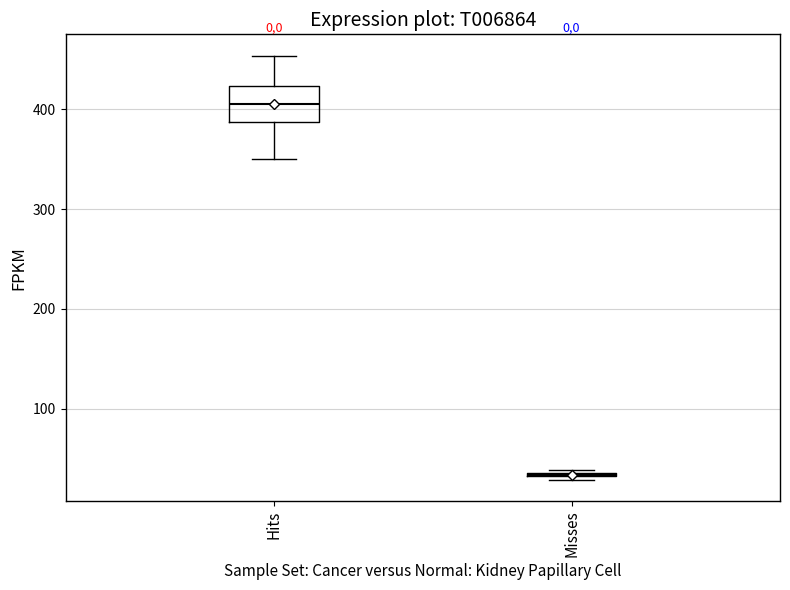

Reading left to right, read every box against the y-axis: the position of its median line, the range the box covers, and the ends of its whiskers. The values are not printed on the chart, so give them approximately, as read against the axis.

Hits: median 410, box 390 to 420, whiskers 350 to 450
Misses: box collapsed to a line at 30, whiskers 30 to 40